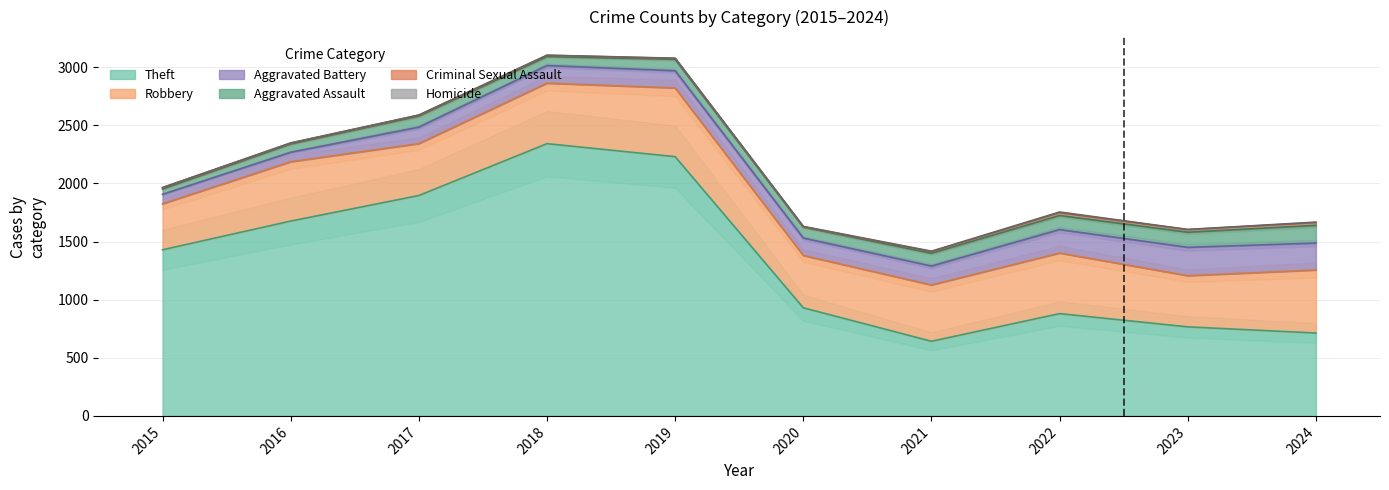

At which label does Criminal Sexual Assault reach its minimum?

2020